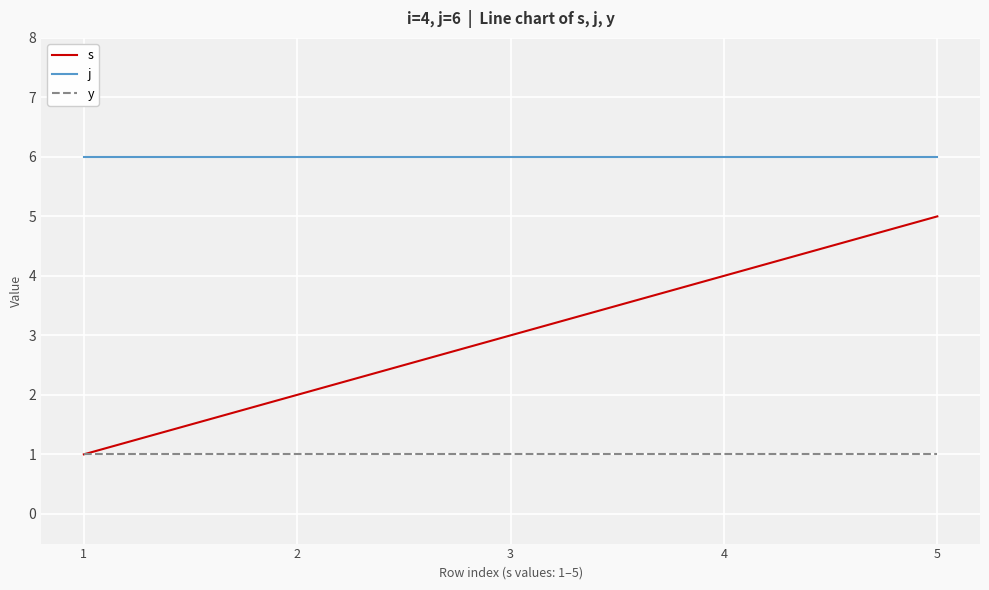

How many series are shown in this chart?

3